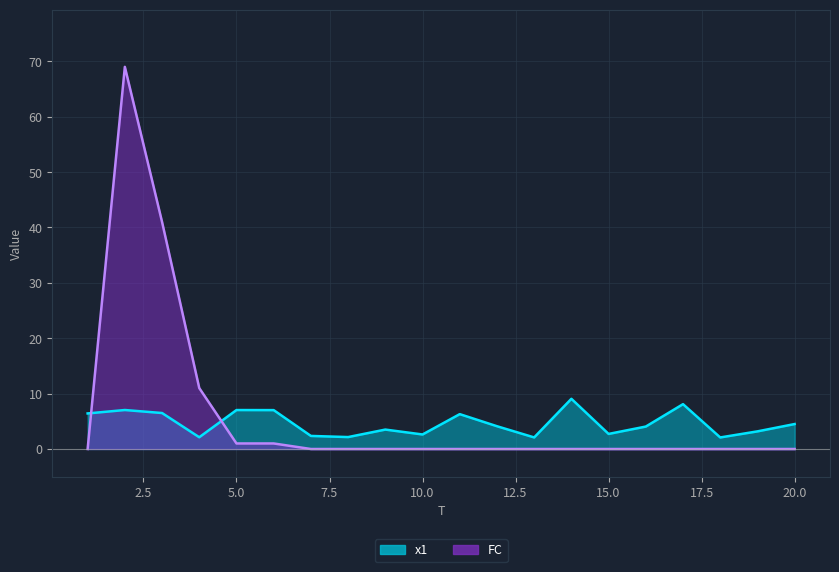

What value does the FC series have at 3?

41.0